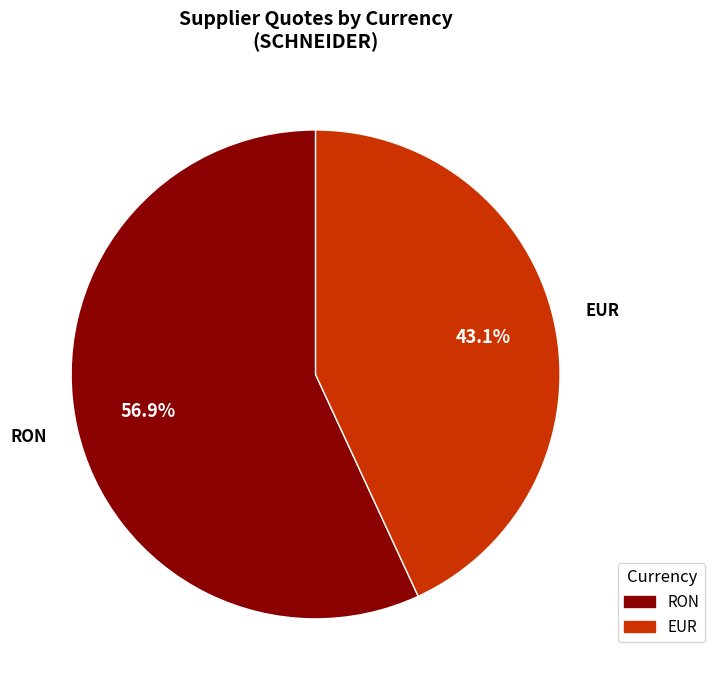

Which category has the biggest portion of the pie?

RON